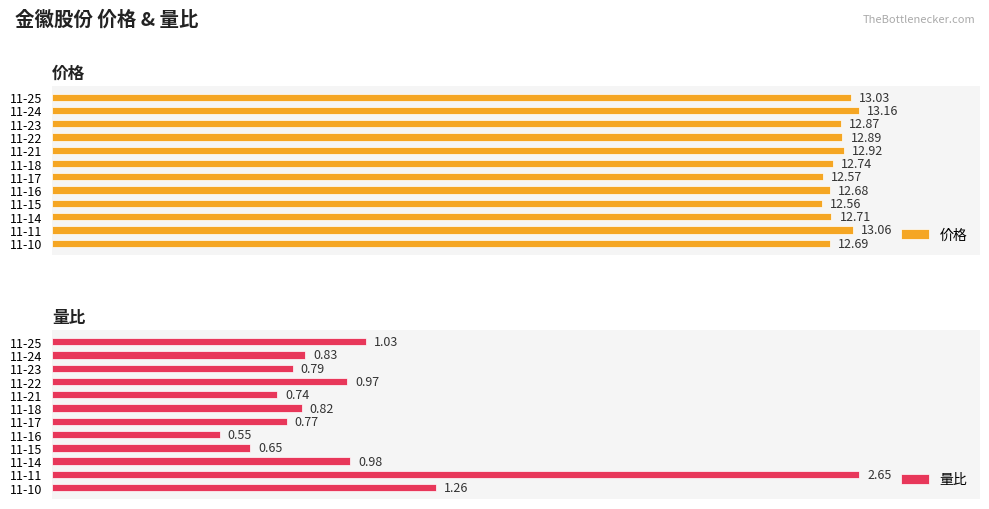

List the labels in order of 量比 value, smallest first.

11-16, 11-15, 11-21, 11-17, 11-23, 11-18, 11-24, 11-22, 11-14, 11-25, 11-10, 11-11